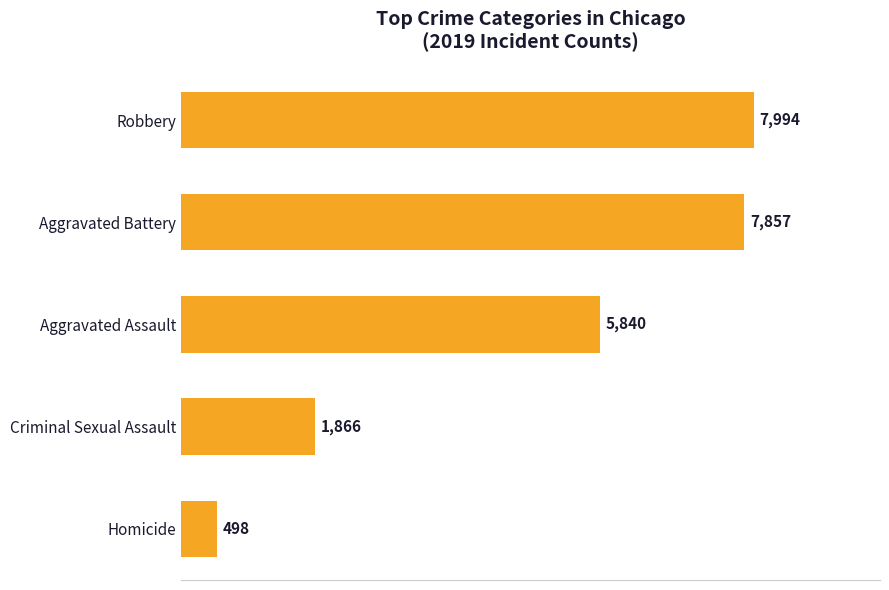

Which has a higher value, Aggravated Battery or Criminal Sexual Assault?

Aggravated Battery